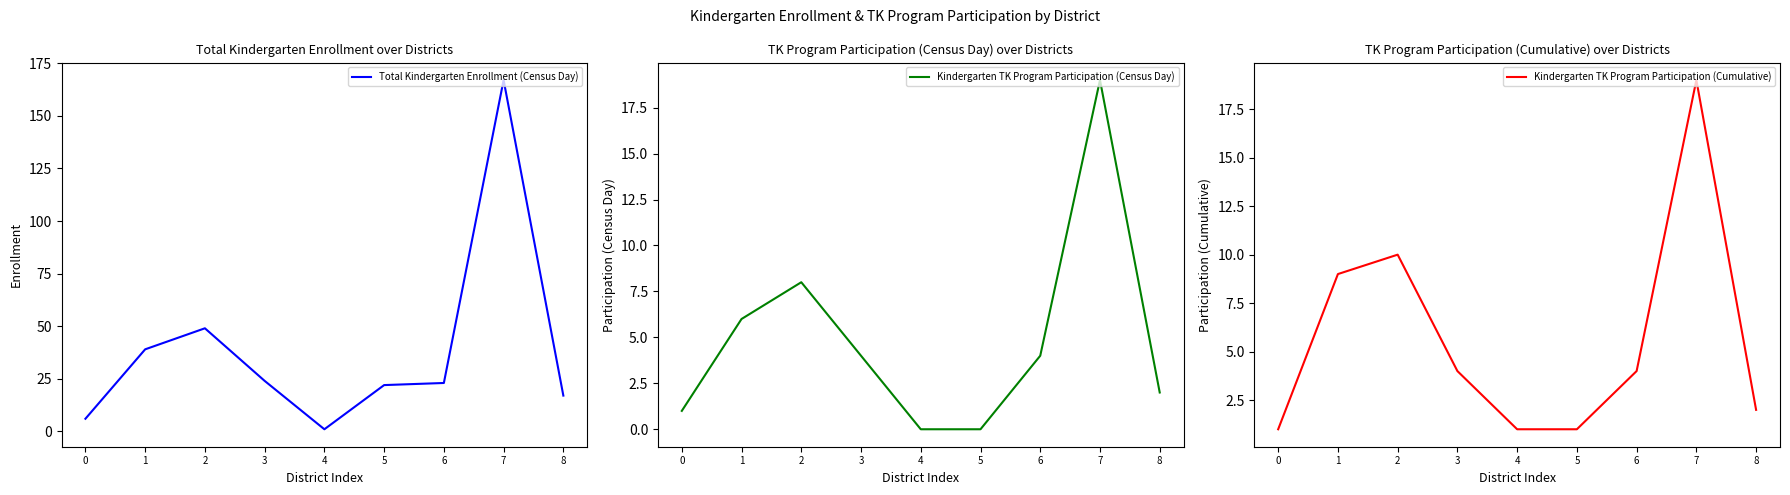

Which category has the highest value in the Kindergarten TK Program Participation (Cumulative) series?

7